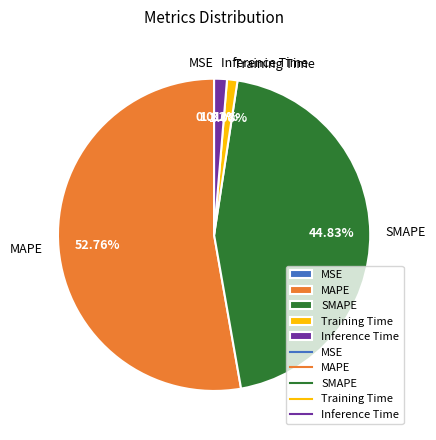

Which category has the biggest portion of the pie?

MAPE